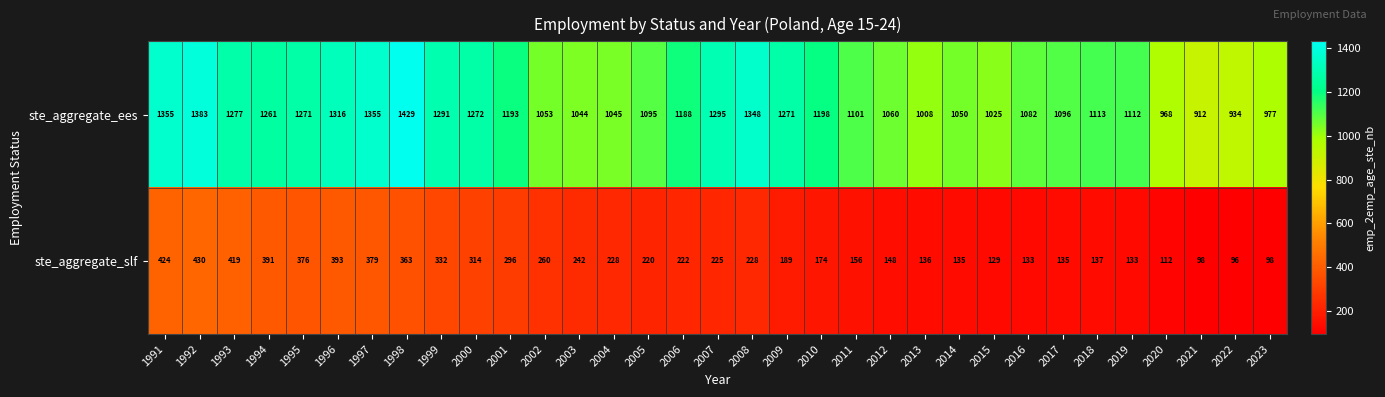

Which series has the largest total across all categories?

ste_aggregate_ees